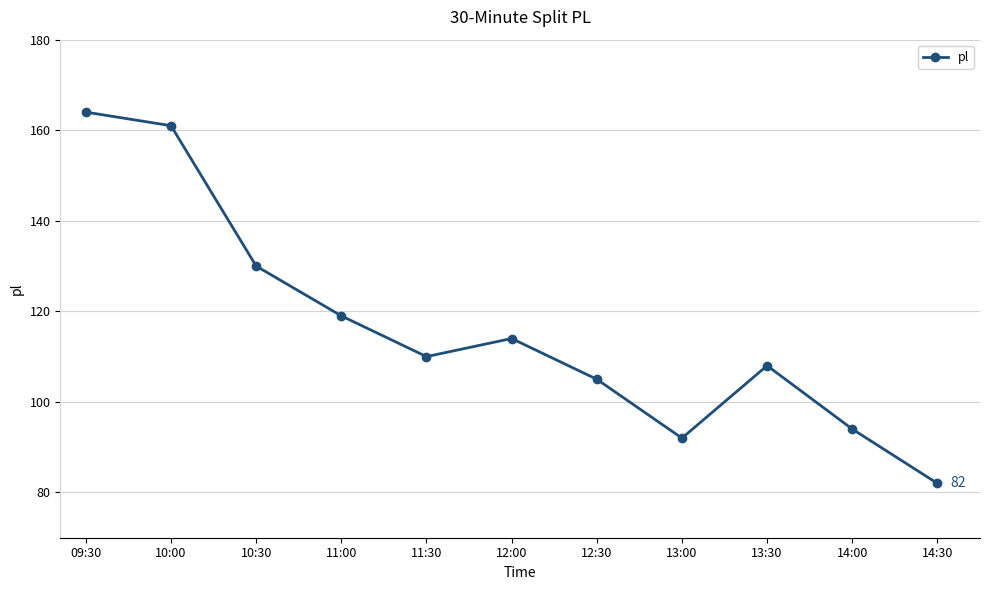

What is the sum of the values at 10:00 and 10:30?

291